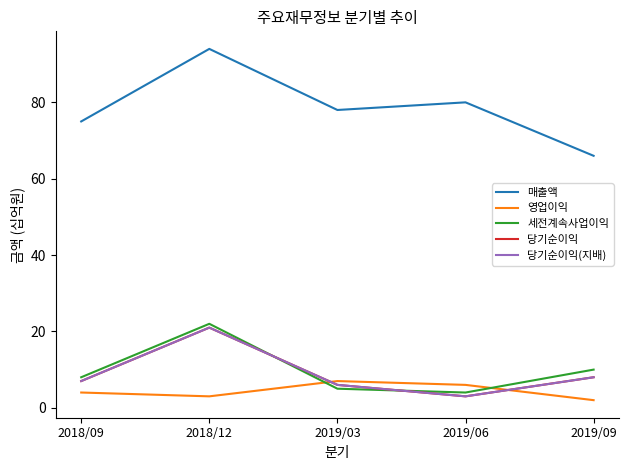

Does the chart have visible grid lines?

No